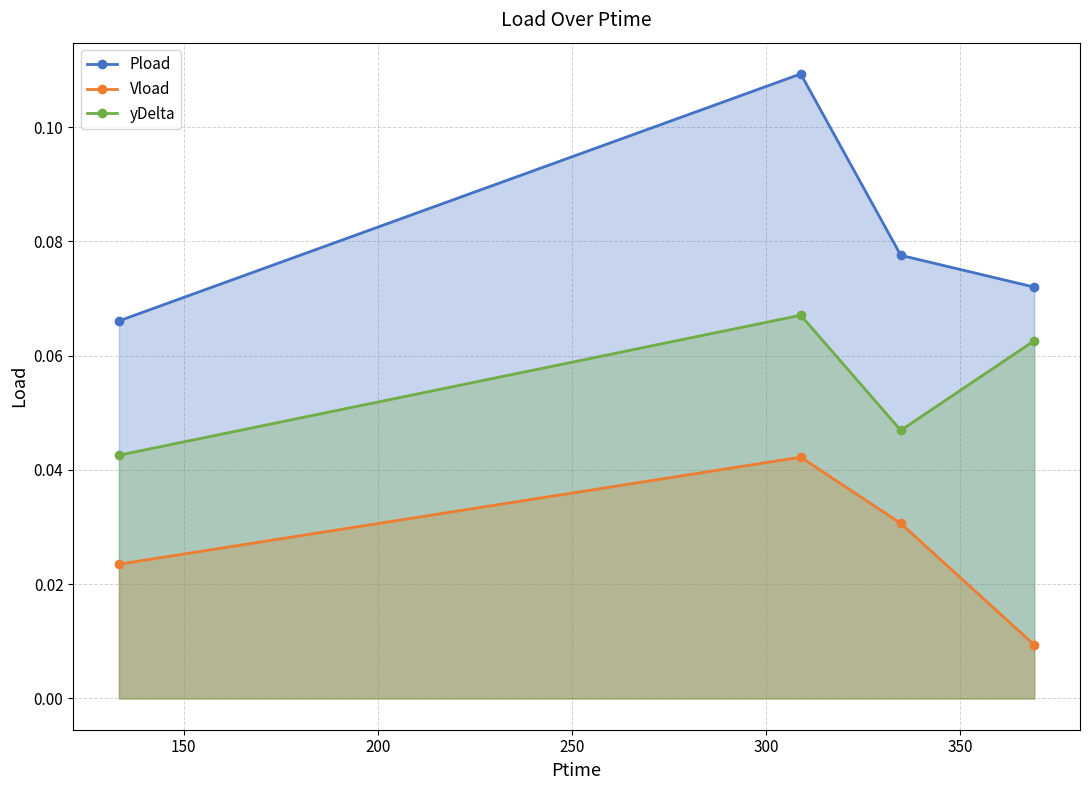

Which series has the largest range (max minus min)?

Pload